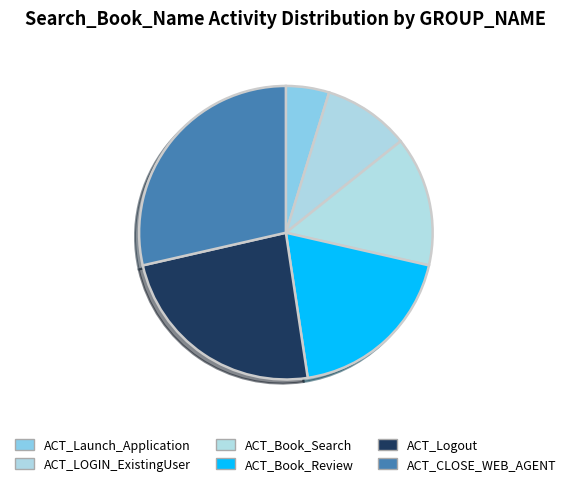

The ACT_LOGIN_ExistingUser slice represents 1% of the pie. True or false?

False